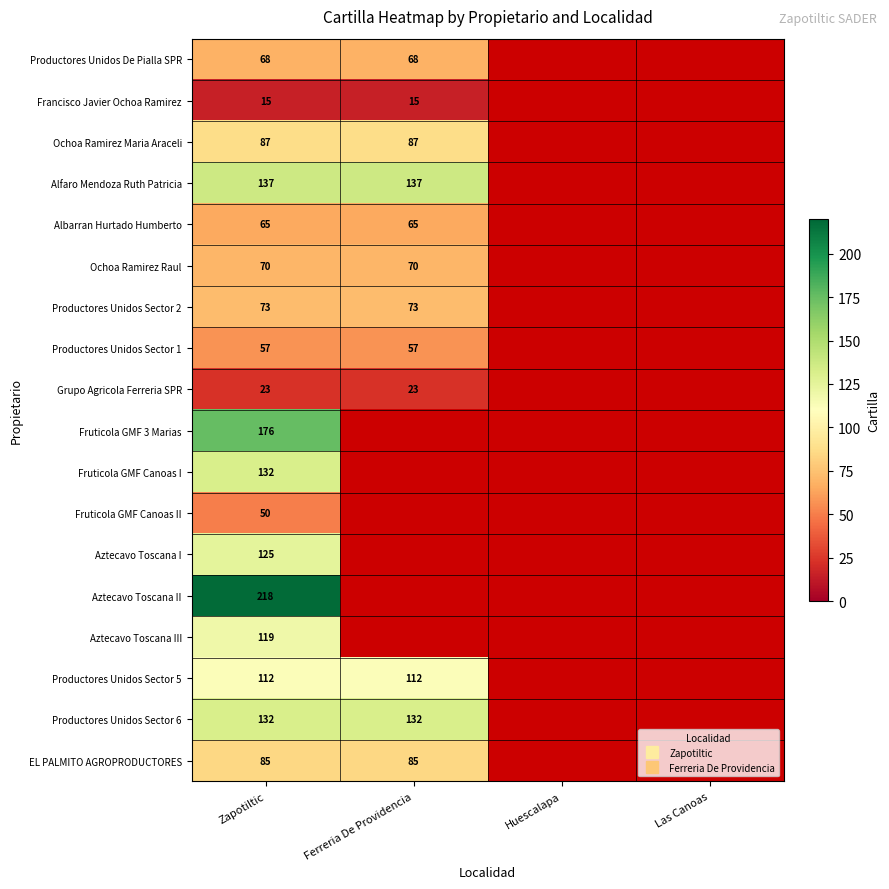

Where is Fruticola GMF Canoas I nearest to the value 132?

Zapotiltic